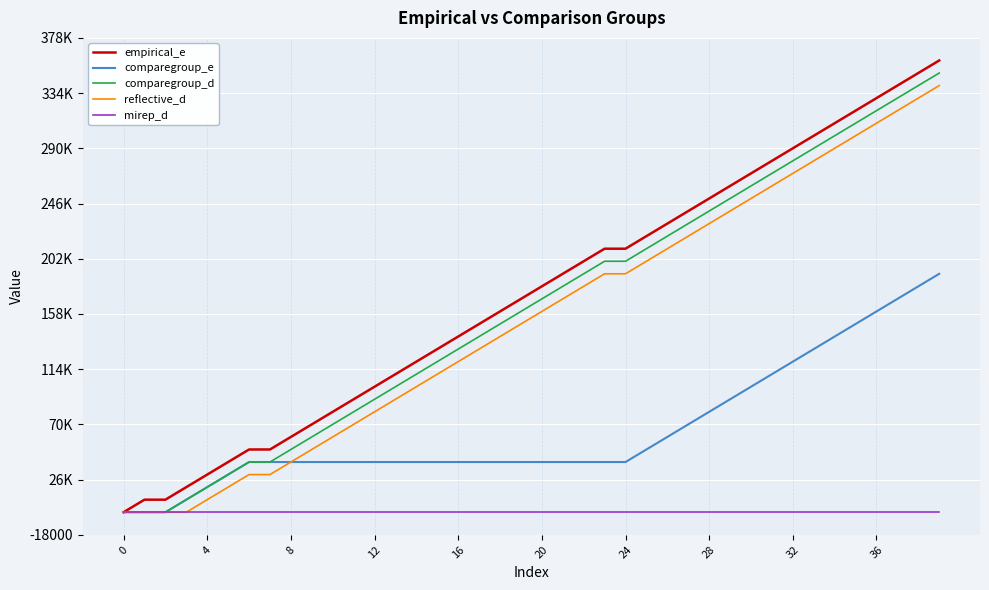

True or false: comparegroup_e and empirical_e cross at least once.

False